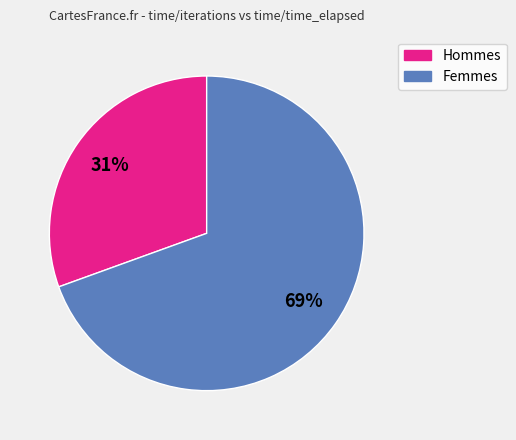

To the nearest percent, what is the average slice percentage?

50%